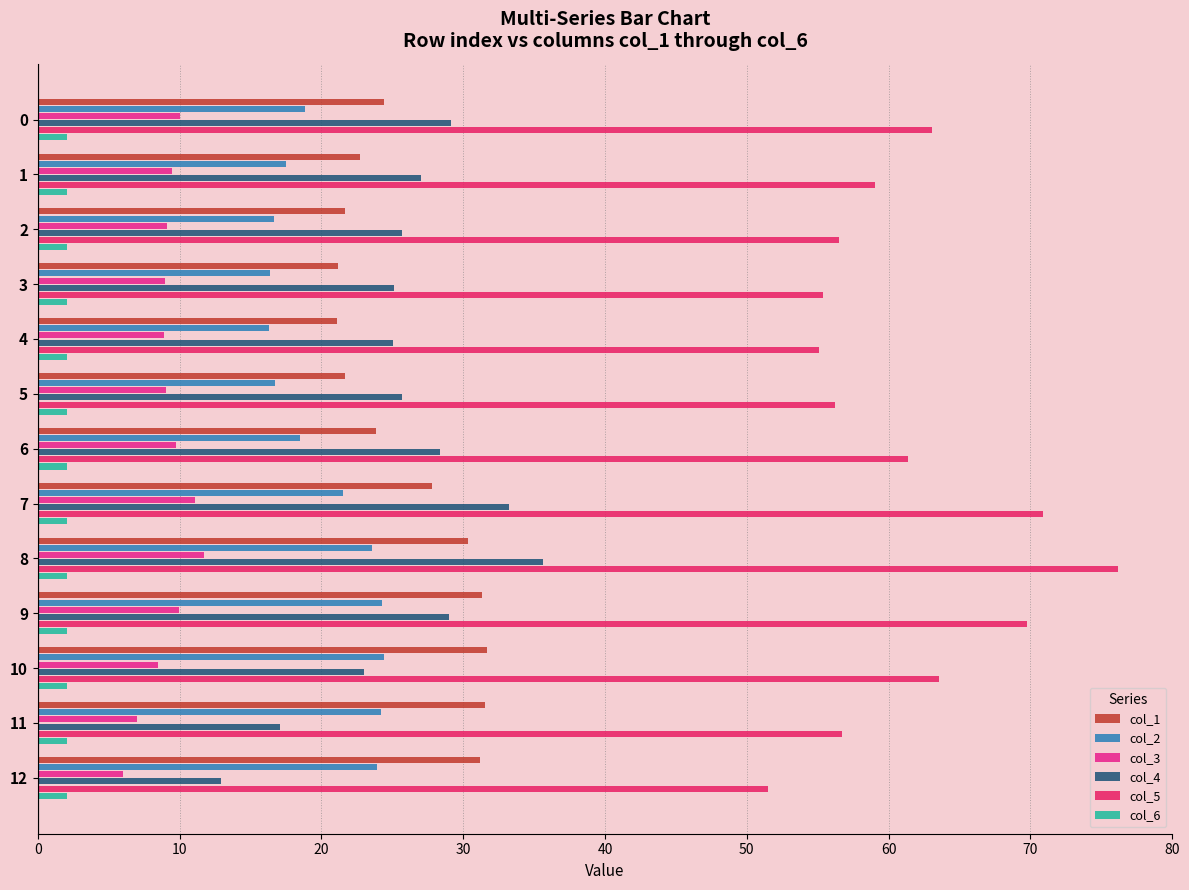

What is the difference between the maximum and minimum values in the col_4 series?

22.7